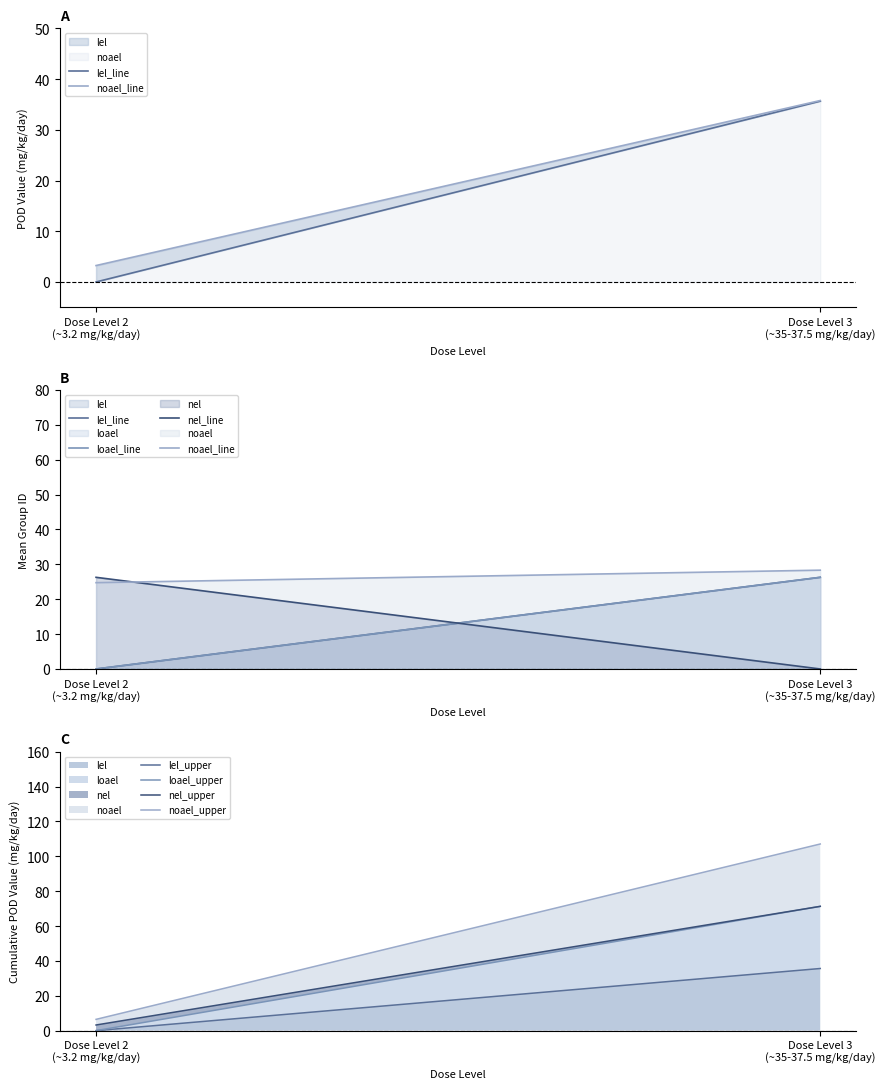

Which has a higher value, 10 or 15?

10